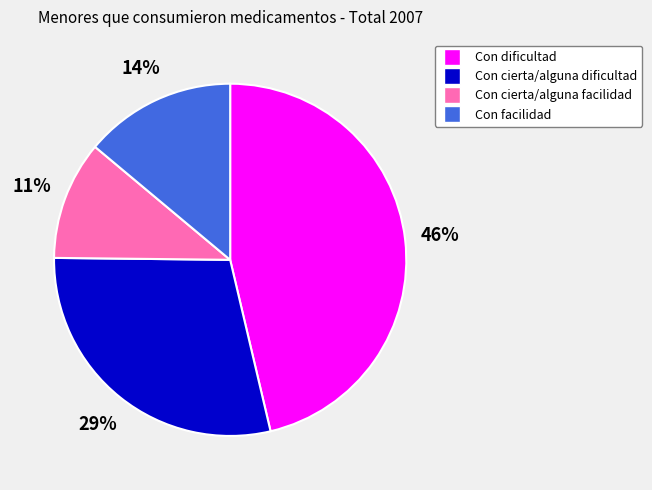

Count the number of slices in the pie.

4